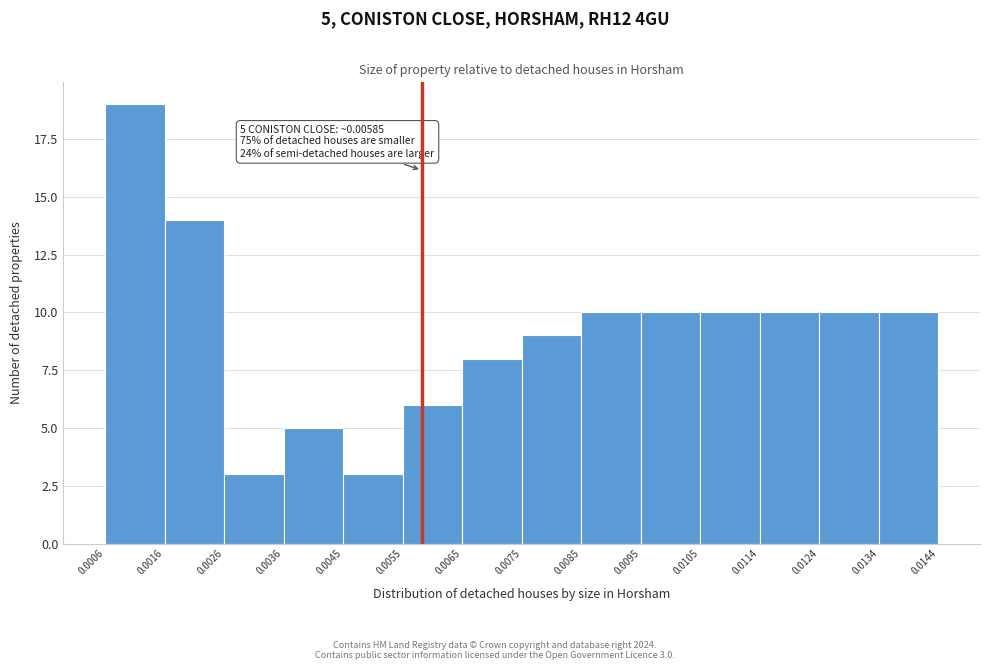

Which range on the x-axis has the tallest bar?

0.0006 to 0.0016